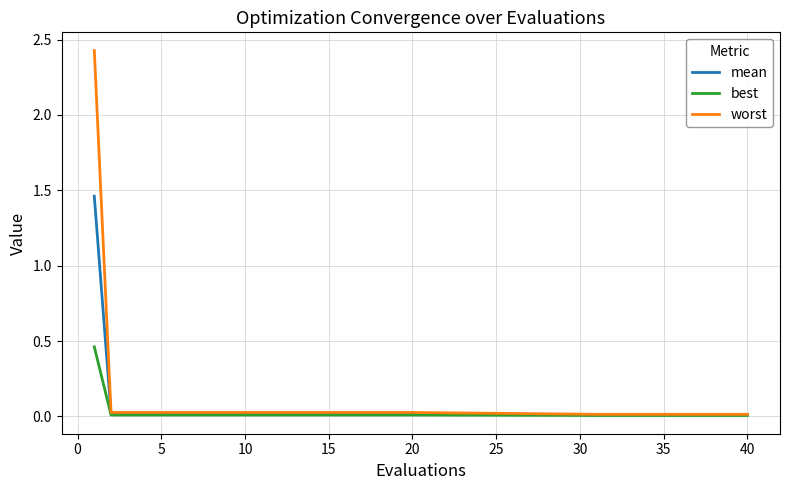

Rank the series by their maximum value, from lowest to highest.

best, mean, worst